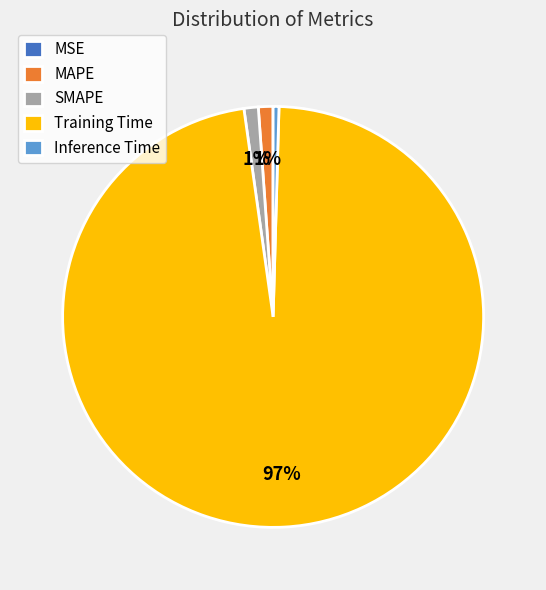

Is it true that Training Time is 97% of the pie?

True